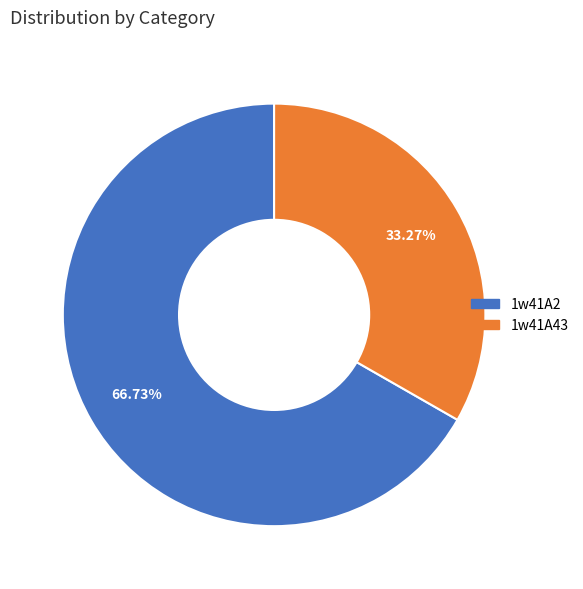

Does 1w41A2 represent more than half of the total?

Yes